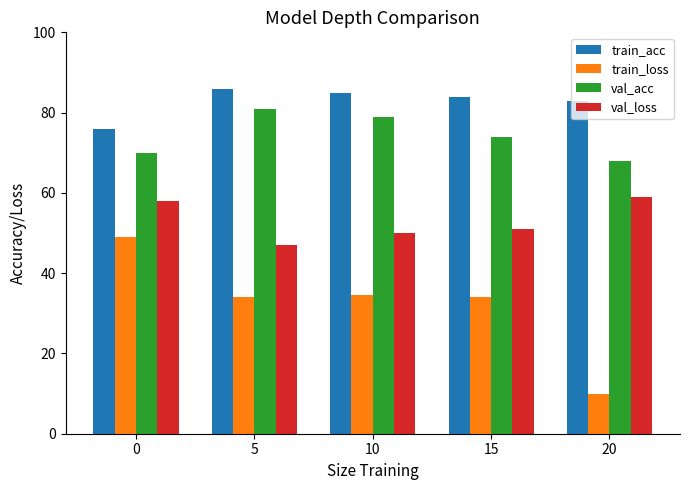

Which series has the largest range (max minus min)?

train_loss